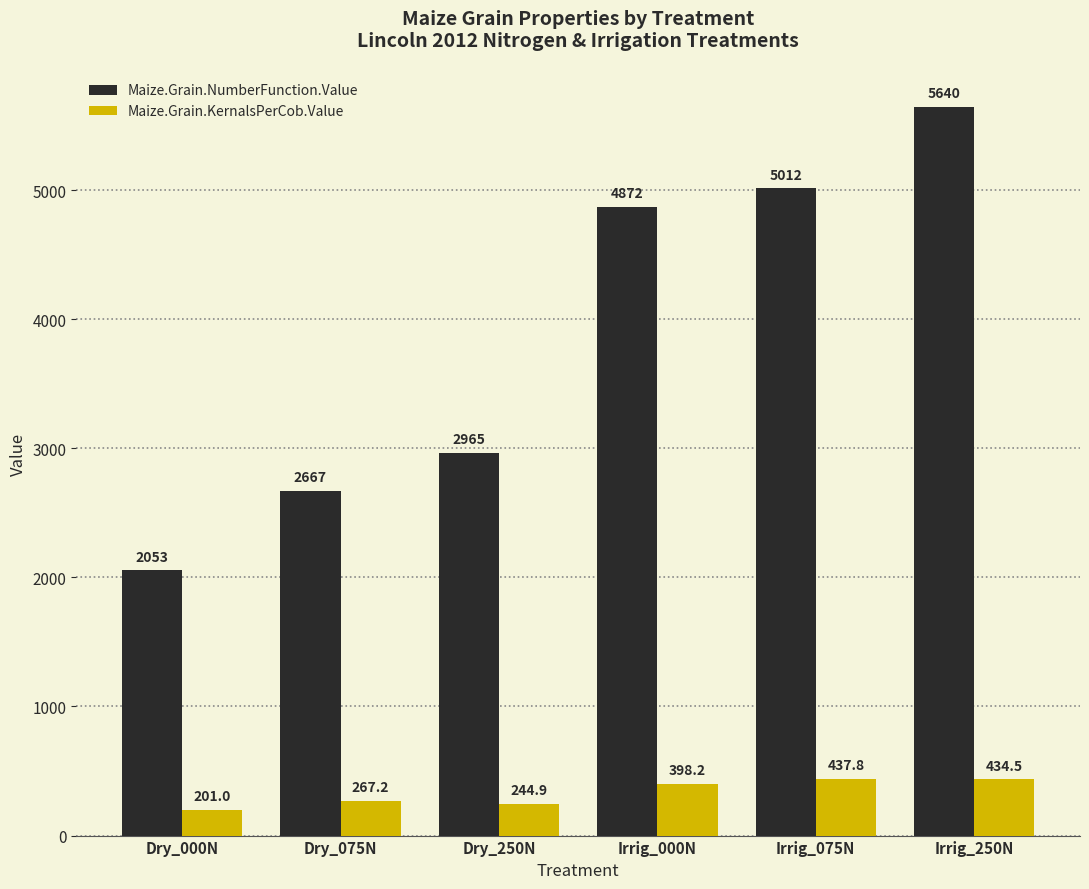

What position from the right is Irrig_075N?

2